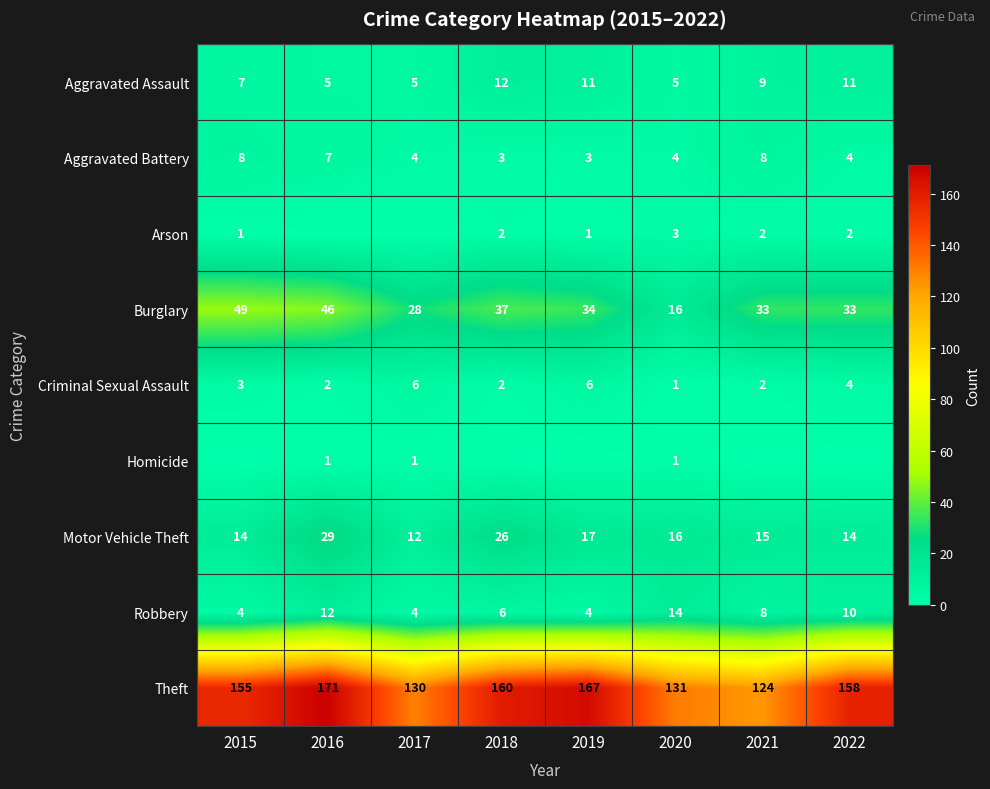

What is the spread (max minus min) of values at 2020?

130